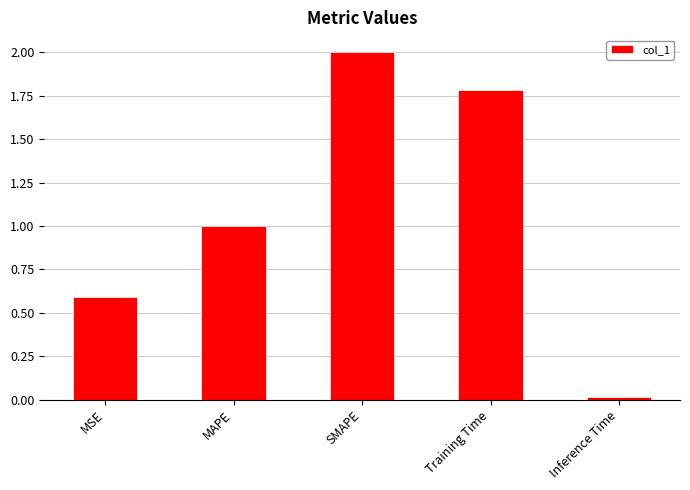

How many categories are shown in the chart?

5